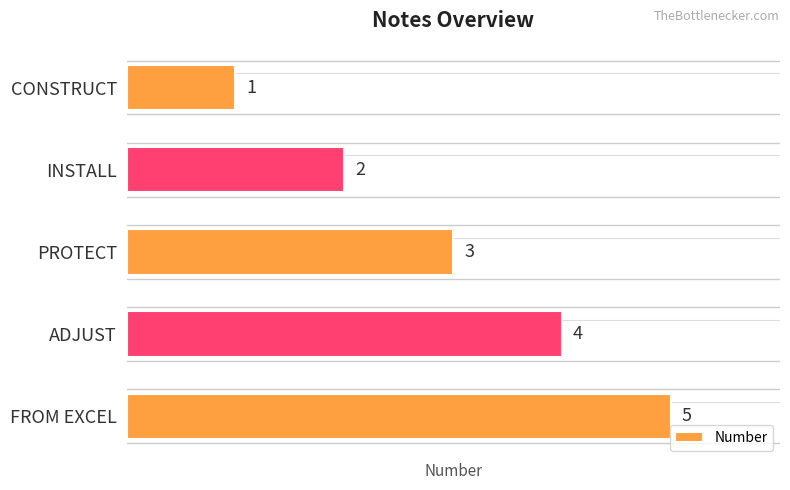

Where is the data nearest to the value 3?

PROTECT